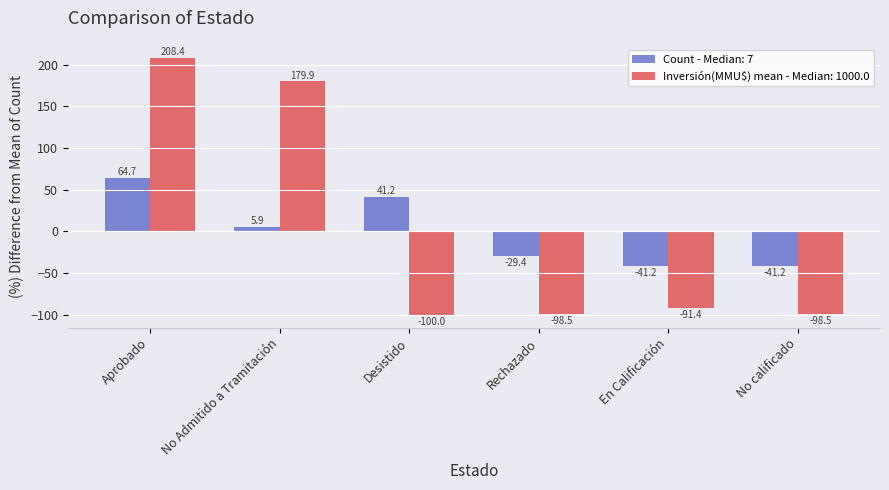

Where is Inversión(MMU$) mean - Median: 1000.0 nearest to the value 54?

No Admitido a Tramitación